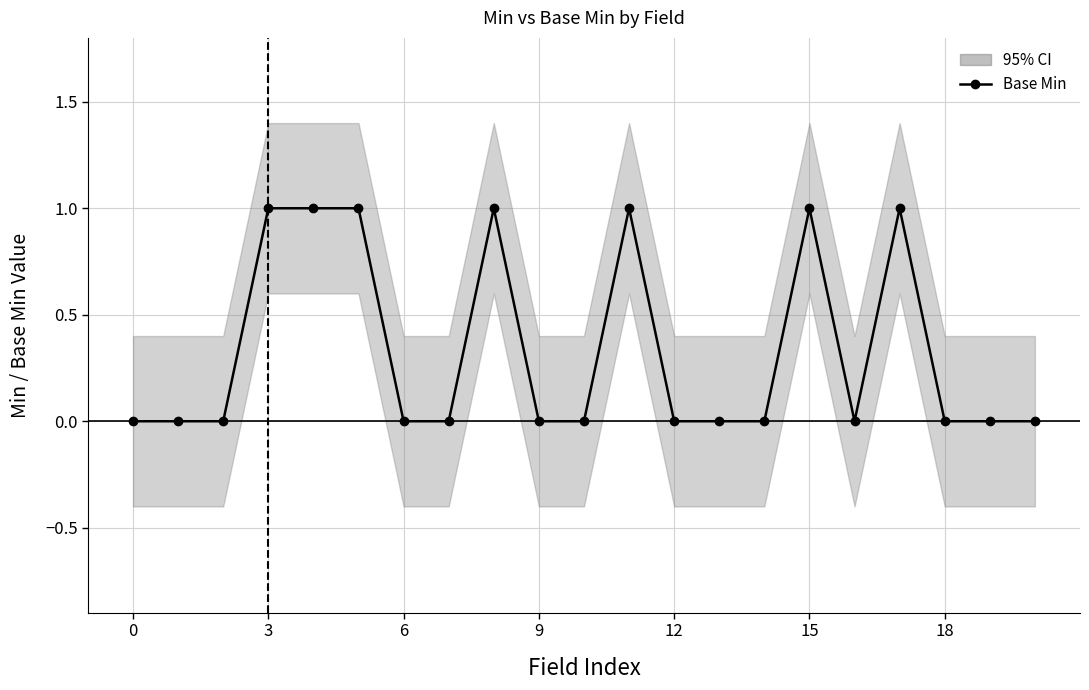

Which has a higher value, 18 or 12?

12